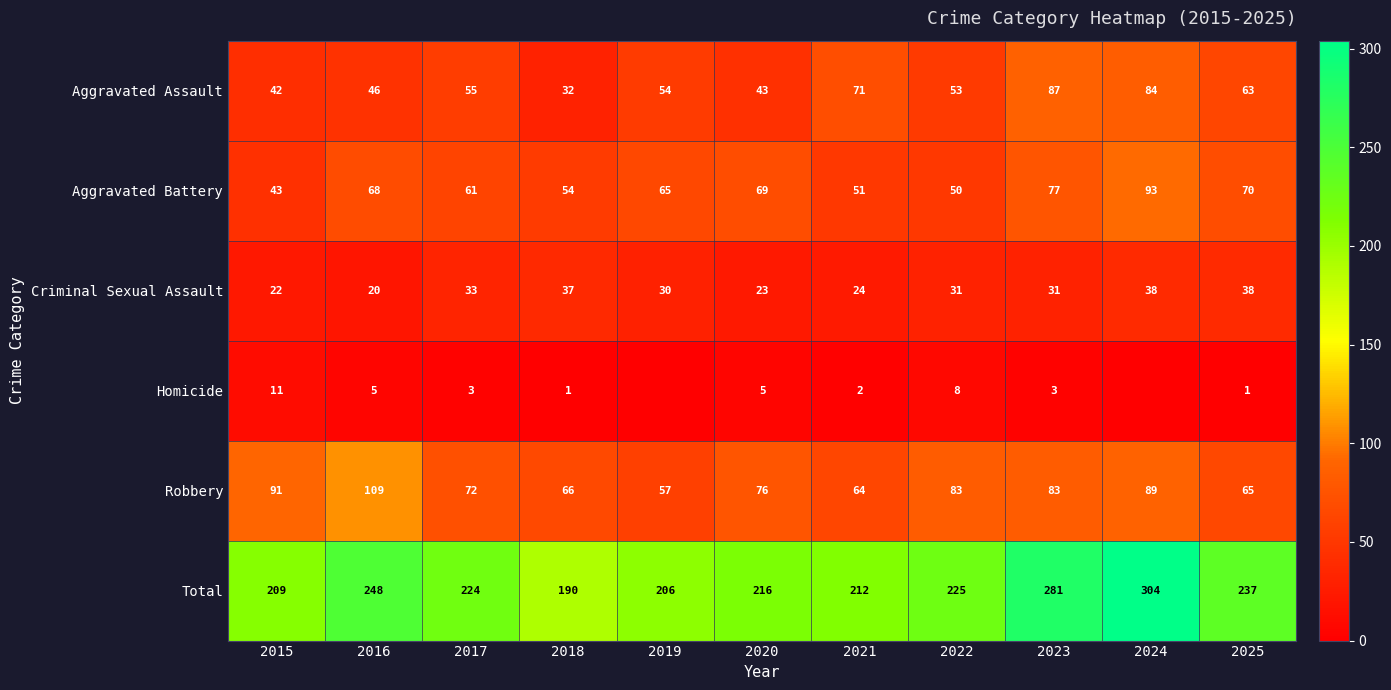

At which label does Total first exceed 224?

2016